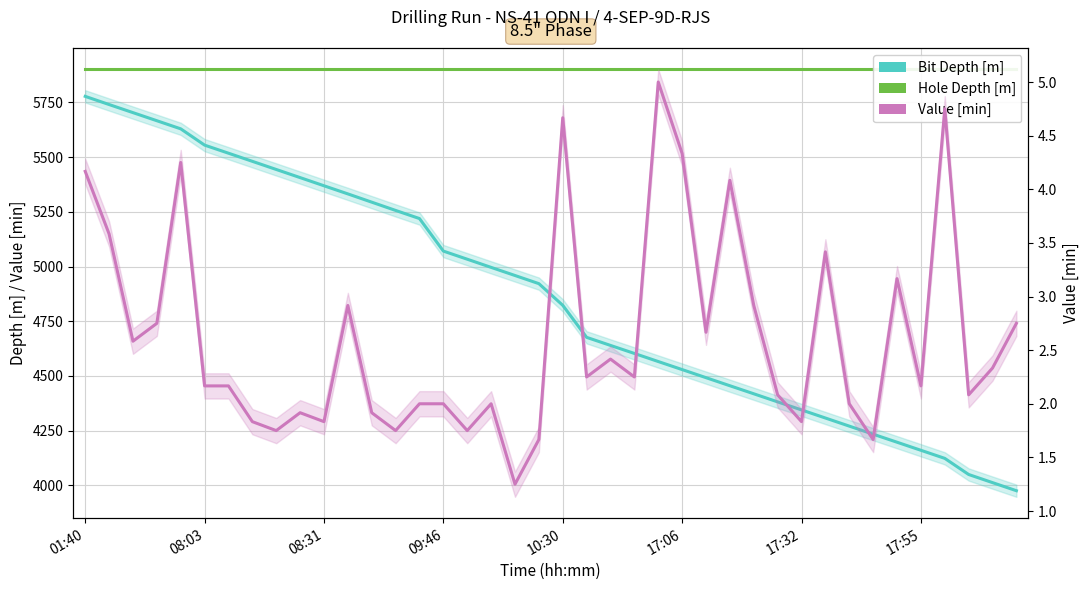

True or false: Hole Depth [m] has more than 0 points higher than both neighbors.

False